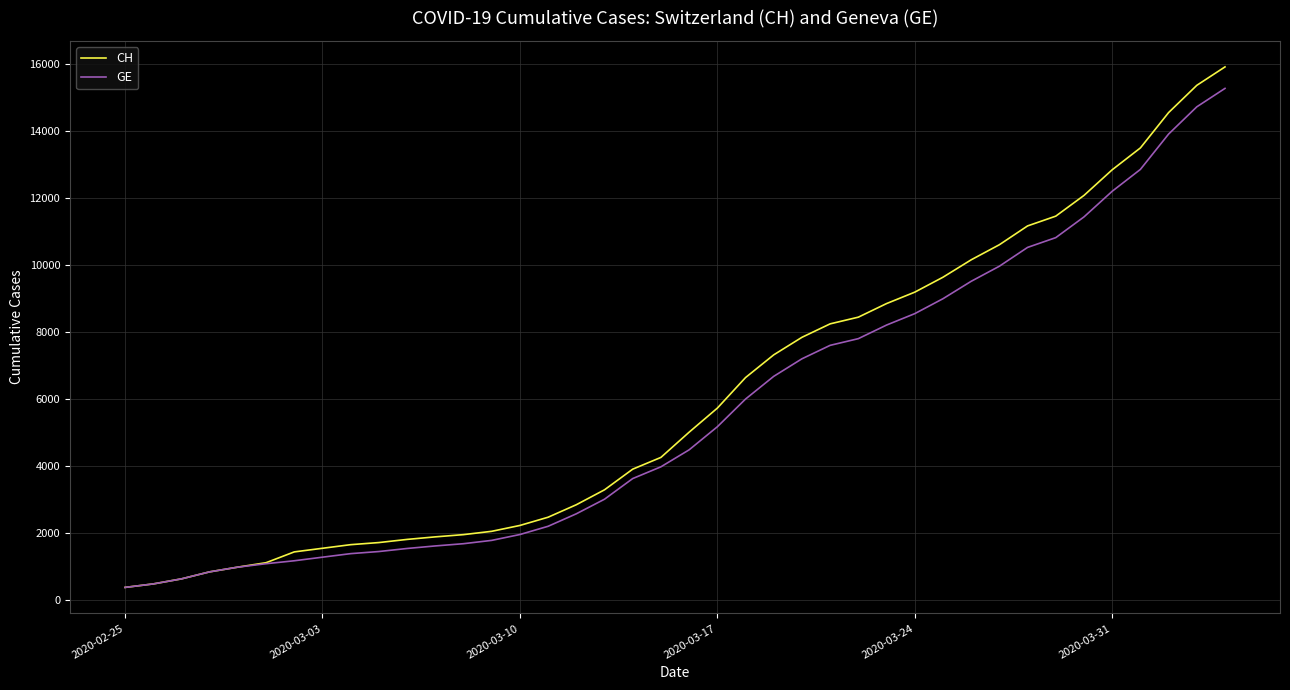

What is the lowest value of the CH series?

375